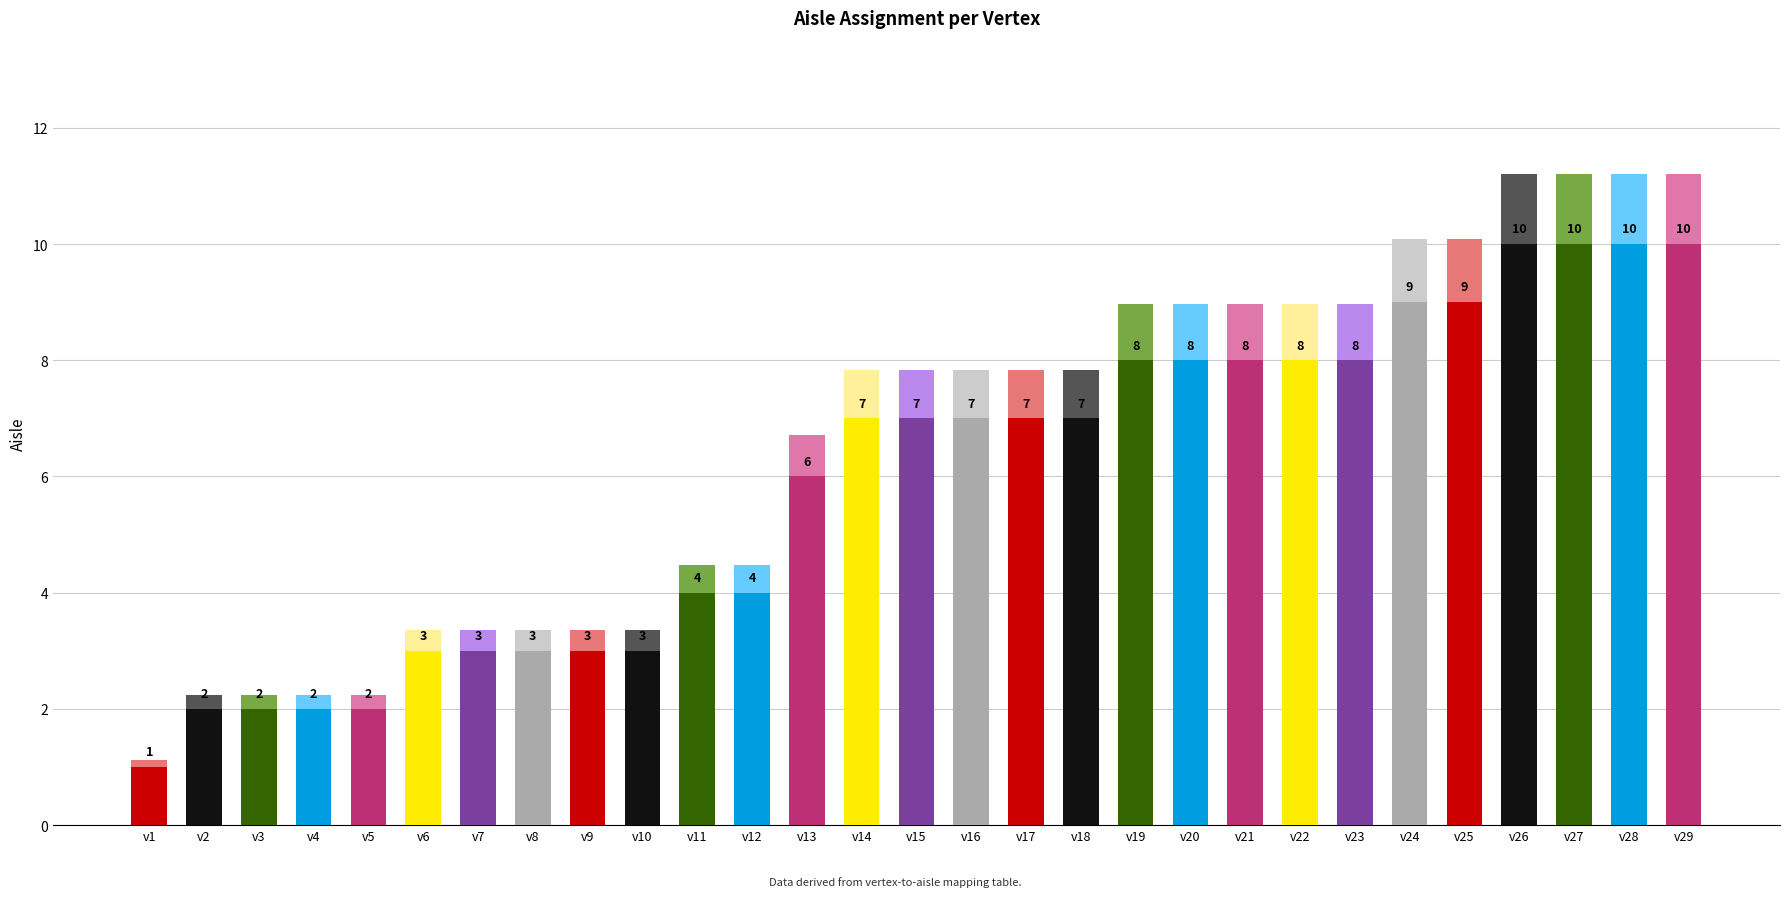

Count the number of values greater than 7.

11